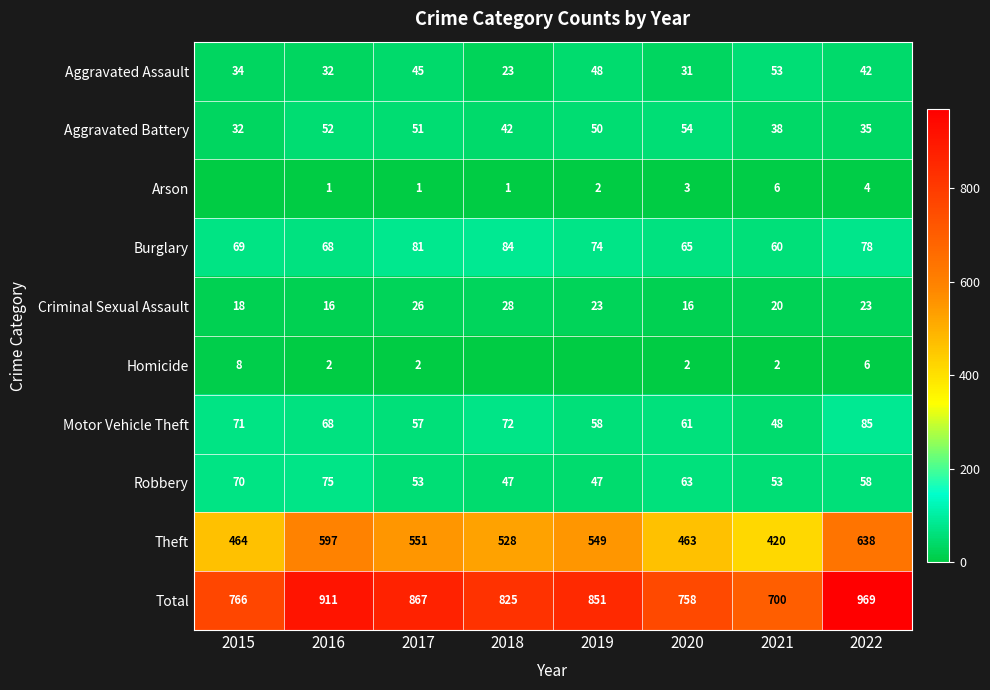

The Homicide series shows 4 at 2022. True or false?

False